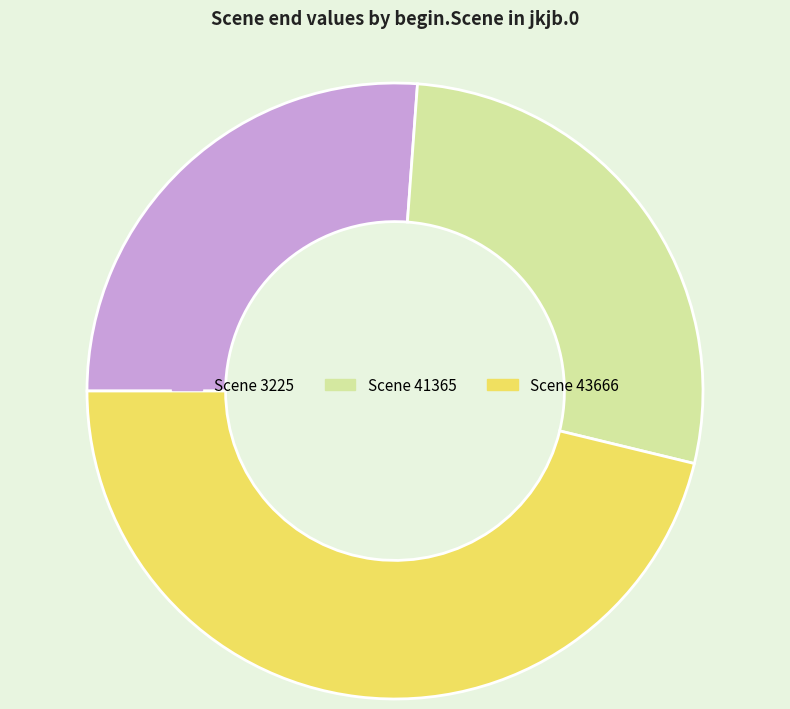

What is the ratio of the value at Scene 3225 to the value at Scene 43666?

0.6